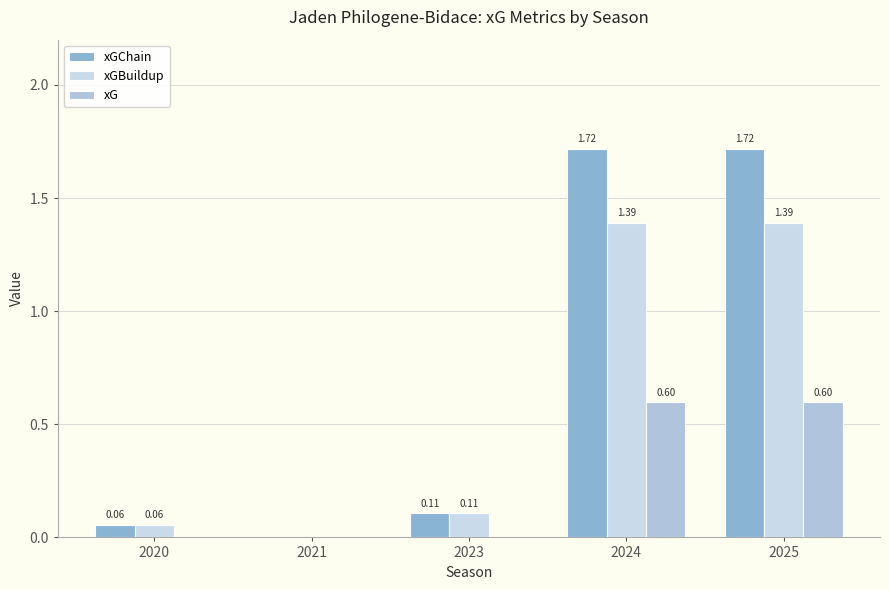

Reading left to right, list all the values displayed in this chart.

xGChain: 2020=0.1	2021=0.0	2023=0.1	2024=1.7	2025=1.7
xGBuildup: 2020=0.1	2021=0.0	2023=0.1	2024=1.4	2025=1.4
xG: 2020=0.0	2021=0.0	2023=0.0	2024=0.6	2025=0.6